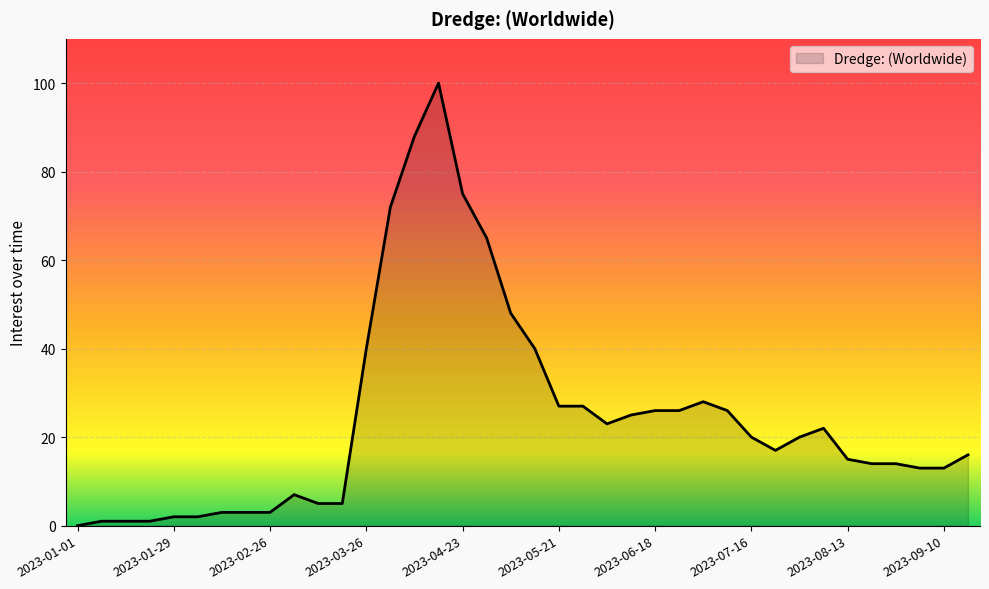

How many positive values are there?

37